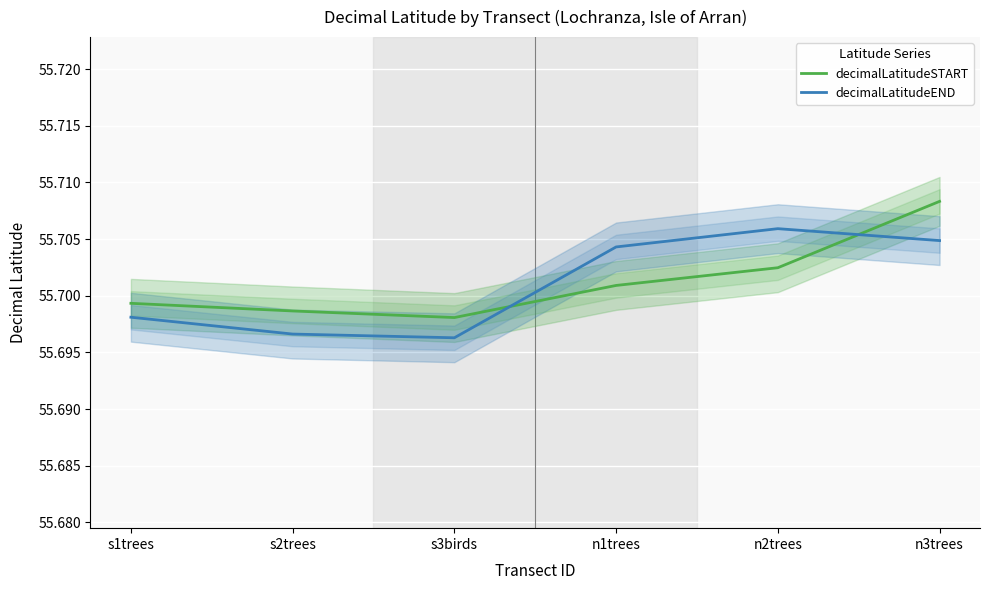

Where do decimalLatitudeEND and decimalLatitudeSTART first cross each other?

s3birds and n1trees